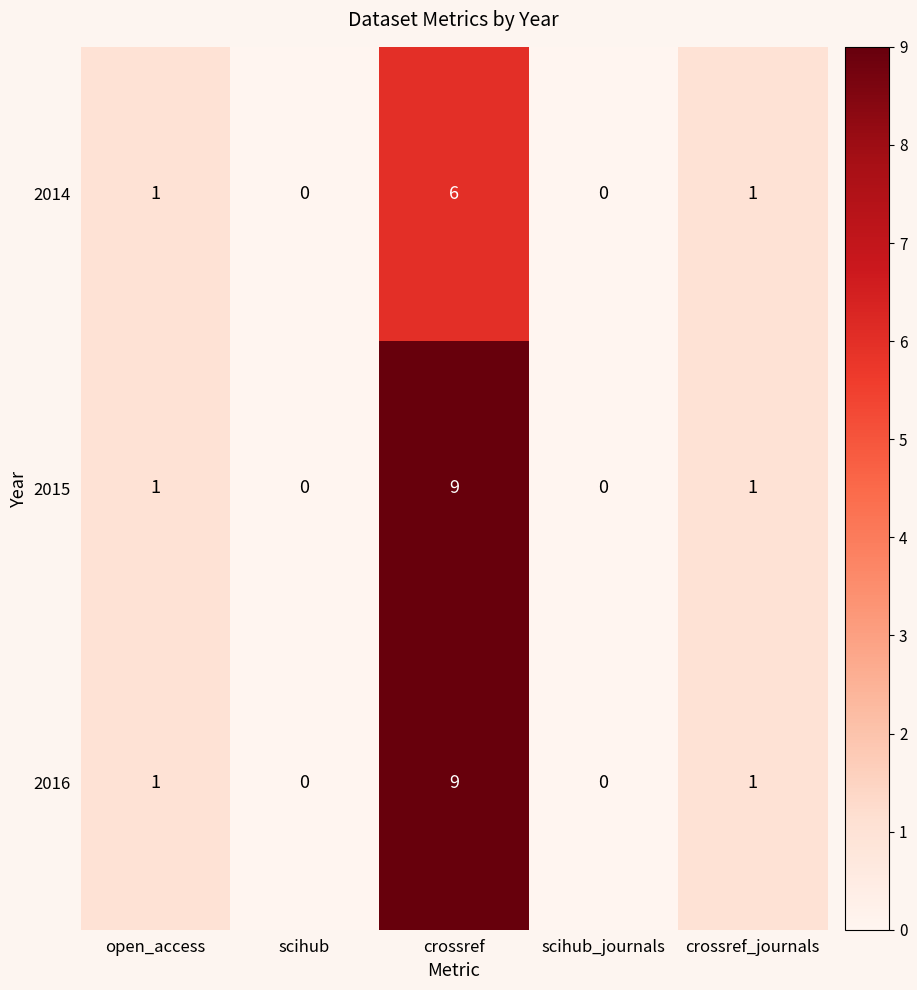

Count the 2016 values in the range 0 to 1.

4